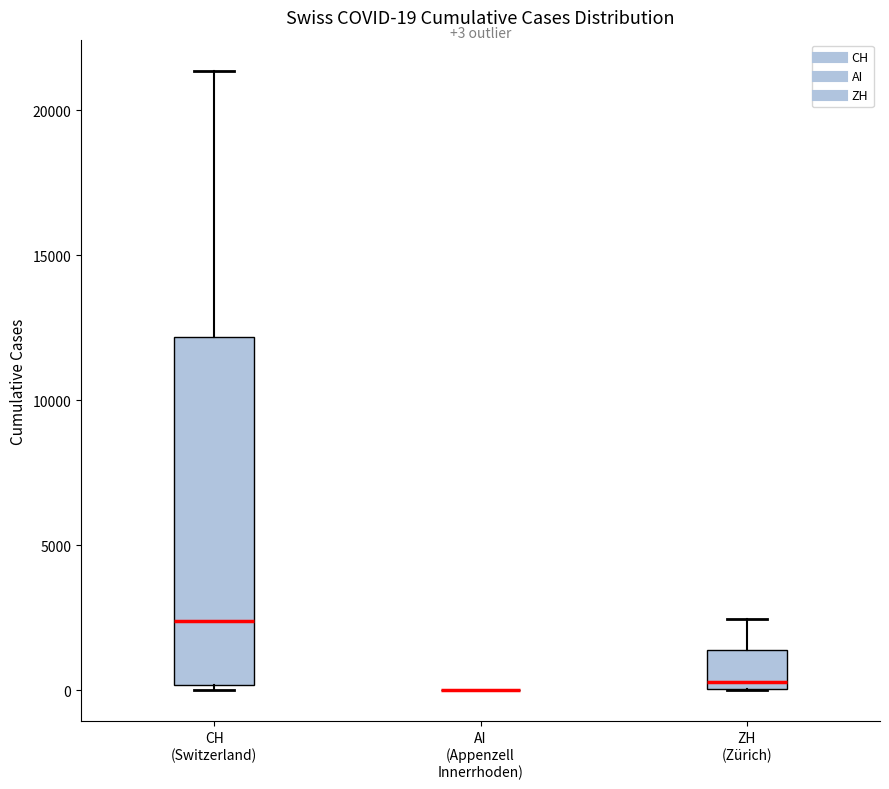

Comparing the boxes themselves (not the whiskers), which one is the tallest?

CH (Switzerland)